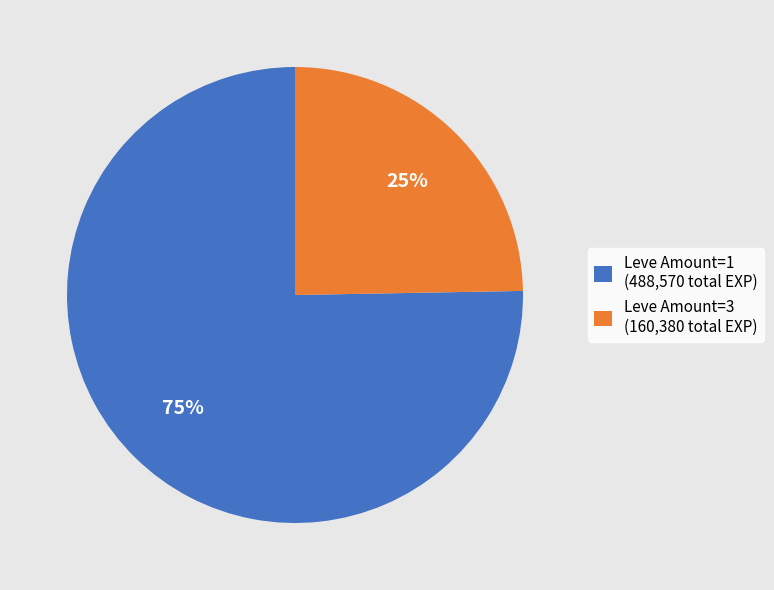

Between Leve Amount=3 (160,380 total EXP) and Leve Amount=1 (488,570 total EXP), which is larger?

Leve Amount=1 (488,570 total EXP)